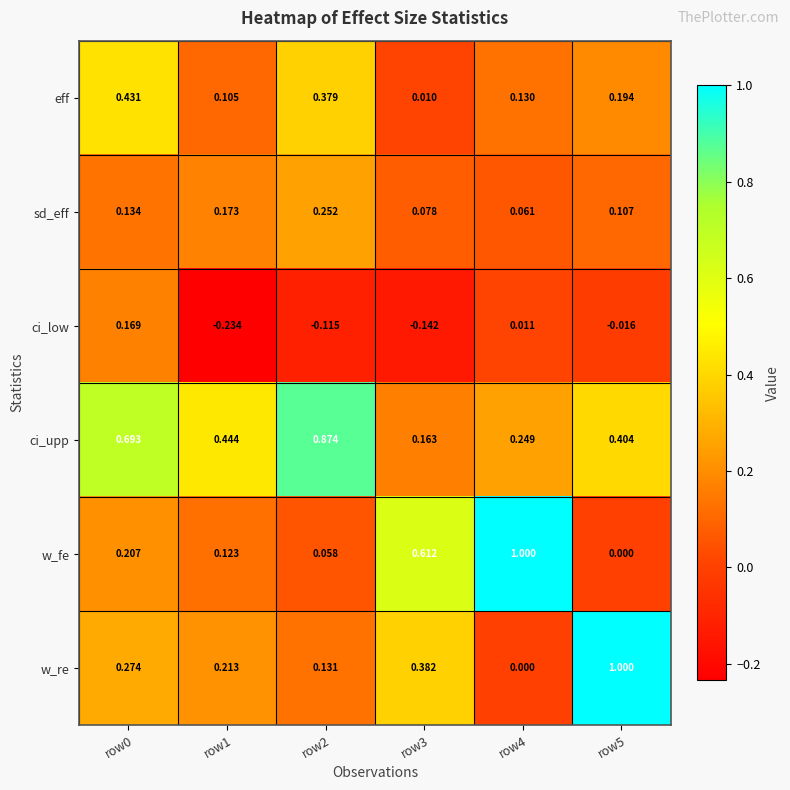

Which series changed the most between row1 and row3?

w_fe